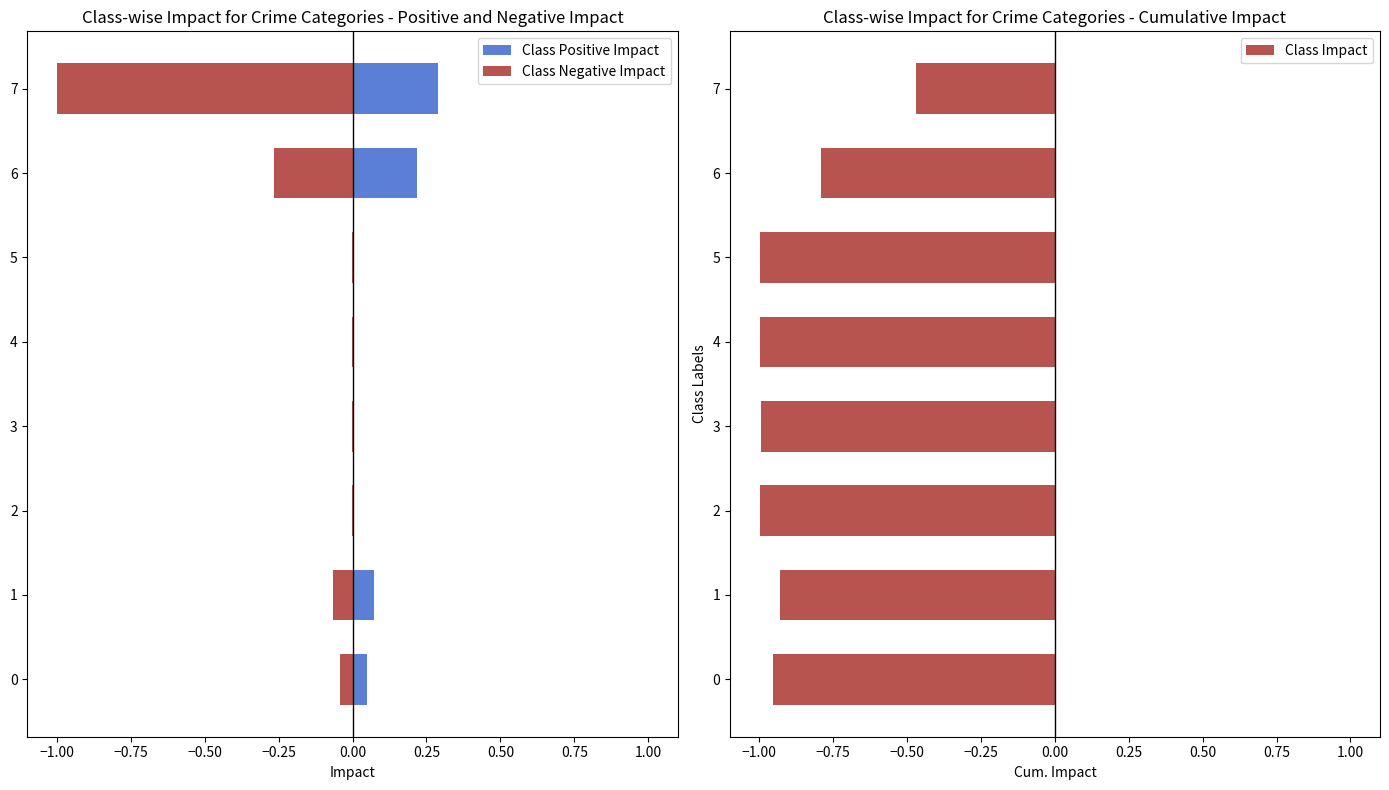

Rank the series at 0 from lowest to highest value.

Class Negative Impact, Class Positive Impact